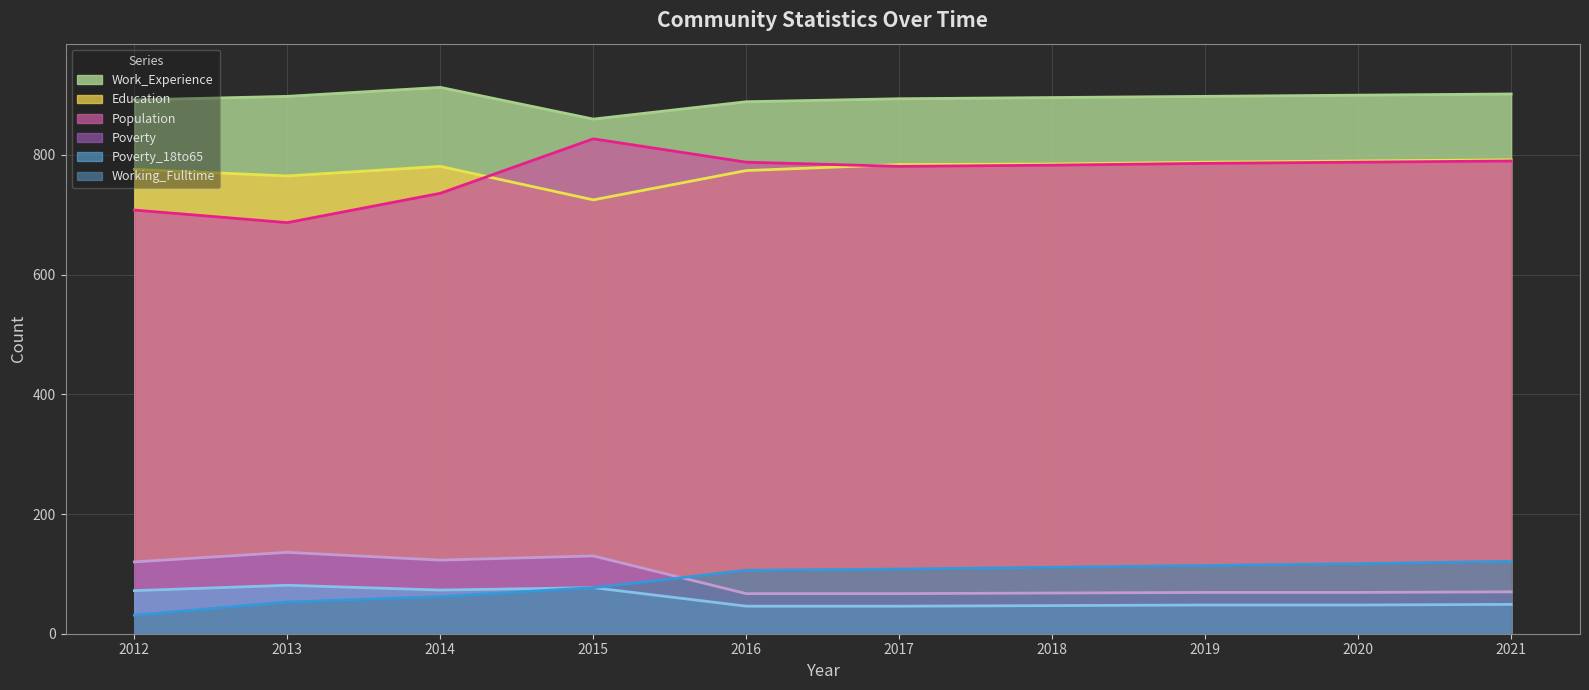

What is the total value across all series at 2013?

2620